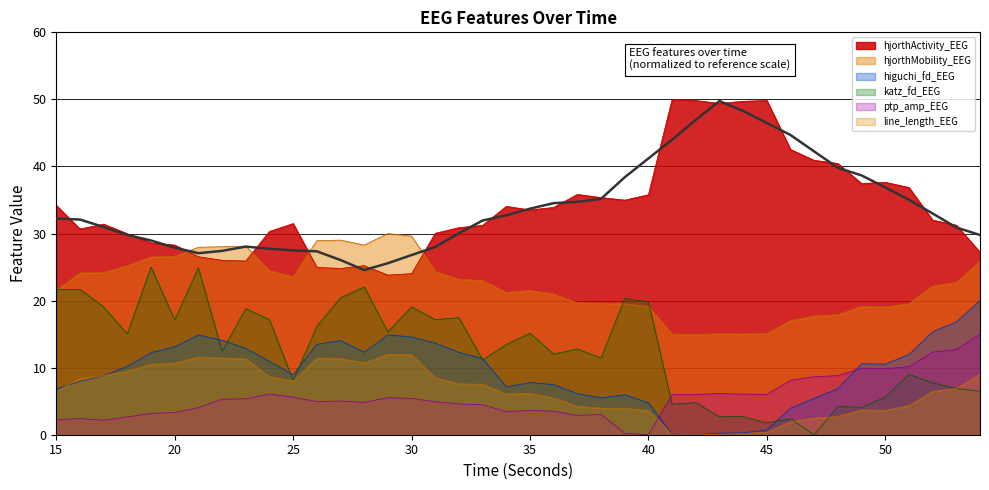

The value of ptp_amp_EEG at 41 is 8.0. True or false?

False